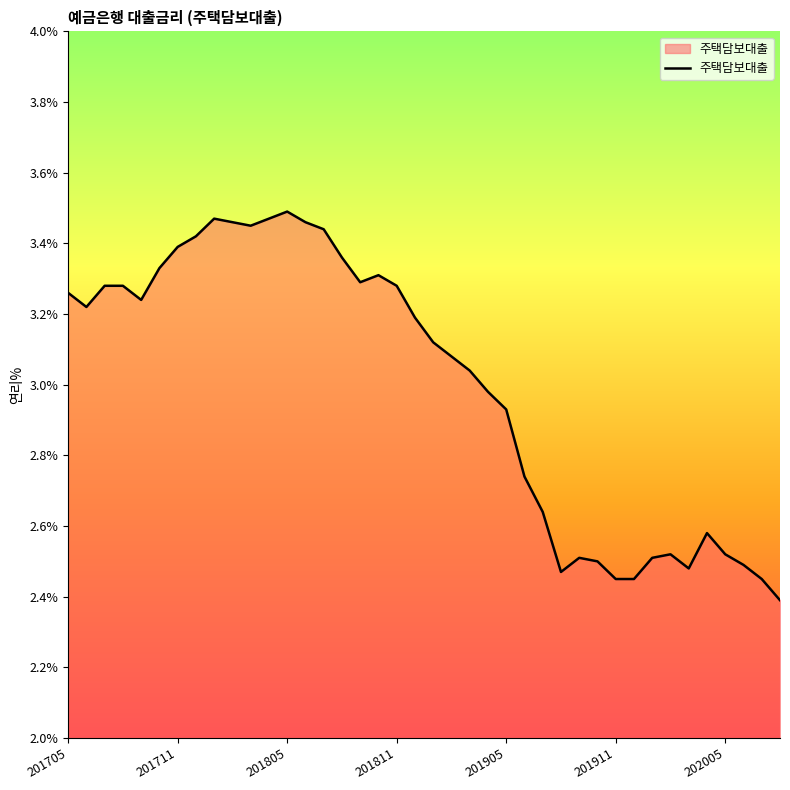

What is the minimum value shown in the chart?

2.4